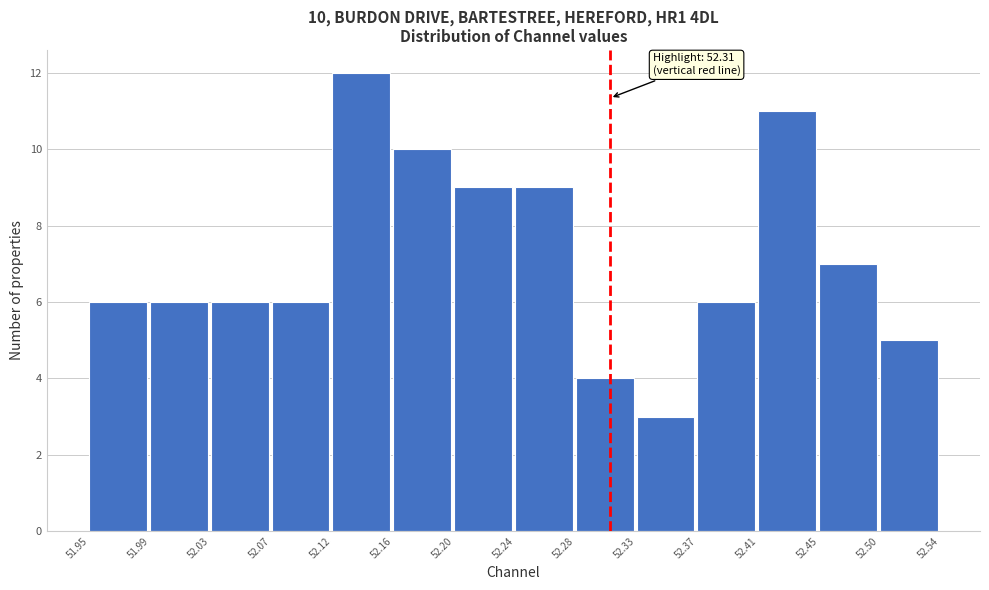

Over which range of the x-axis is the bar tallest?

52.12 to 52.16